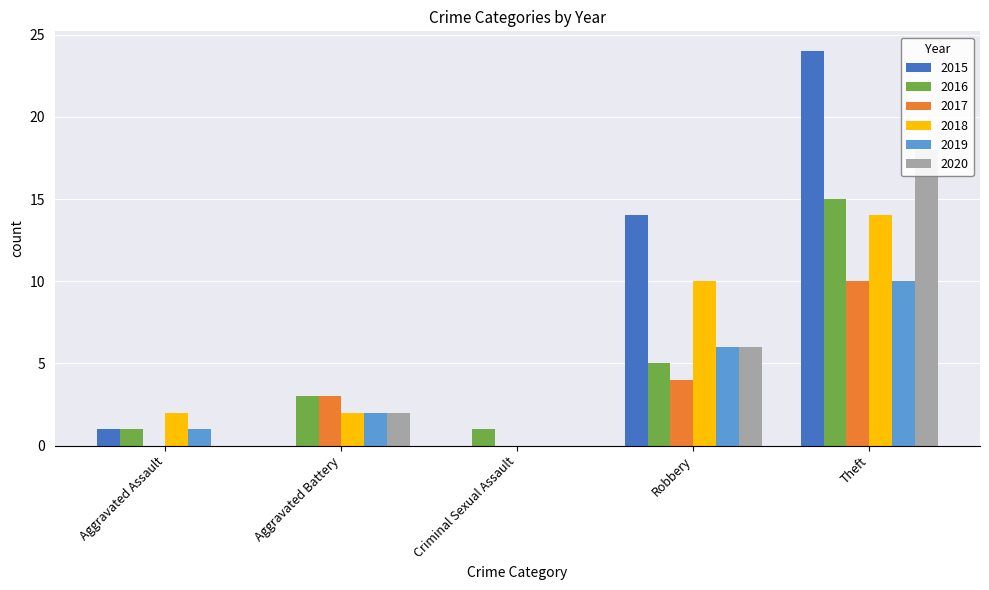

Reading left to right, what are all the values shown in this chart?

2015: Aggravated Assault=1	Aggravated Battery=0	Criminal Sexual Assault=0	Robbery=14	Theft=24
2016: Aggravated Assault=1	Aggravated Battery=3	Criminal Sexual Assault=1	Robbery=5	Theft=15
2017: Aggravated Assault=0	Aggravated Battery=3	Criminal Sexual Assault=0	Robbery=4	Theft=10
2018: Aggravated Assault=2	Aggravated Battery=2	Criminal Sexual Assault=0	Robbery=10	Theft=14
2019: Aggravated Assault=1	Aggravated Battery=2	Criminal Sexual Assault=0	Robbery=6	Theft=10
2020: Aggravated Assault=0	Aggravated Battery=2	Criminal Sexual Assault=0	Robbery=6	Theft=18